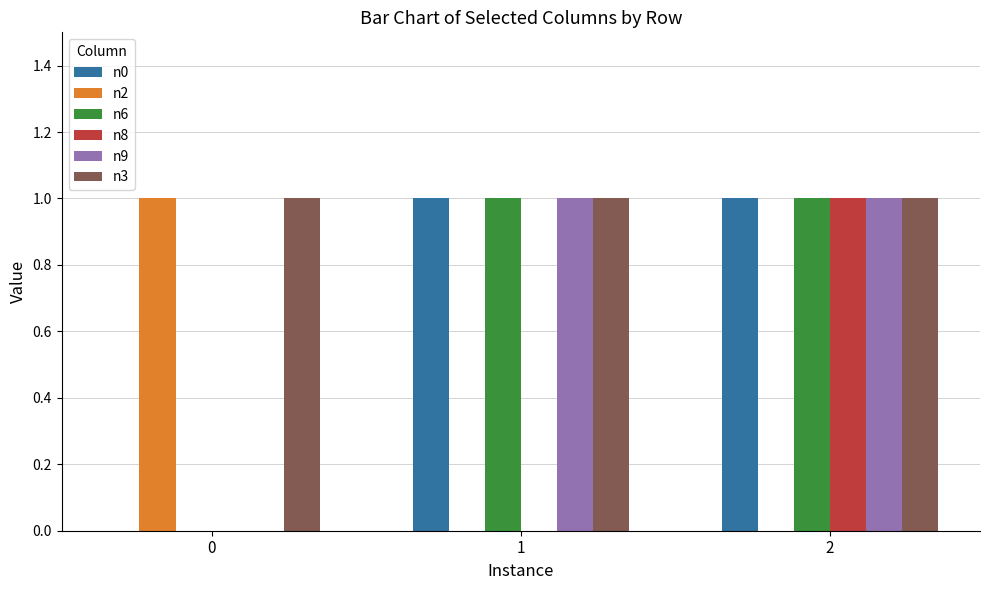

What is the total value across all series at 2?

5